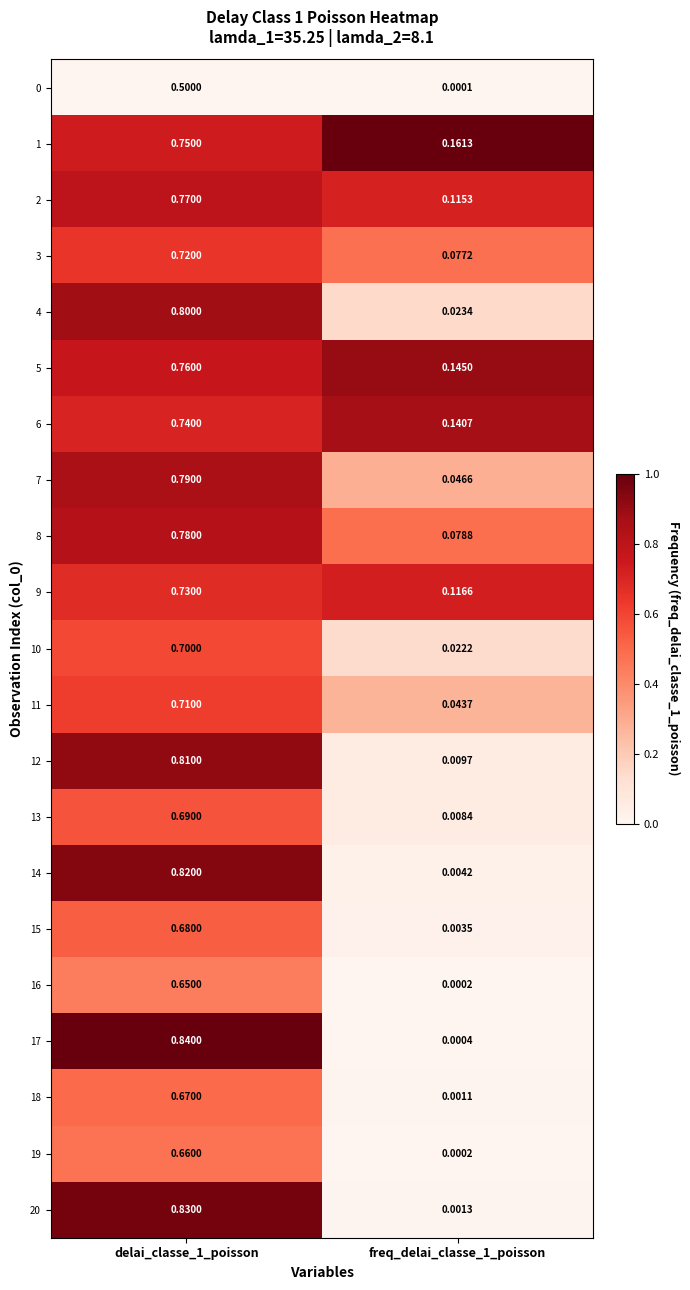

Is the value of 17 at delai_classe_1_poisson greater than the value of 12 at delai_classe_1_poisson?

Yes